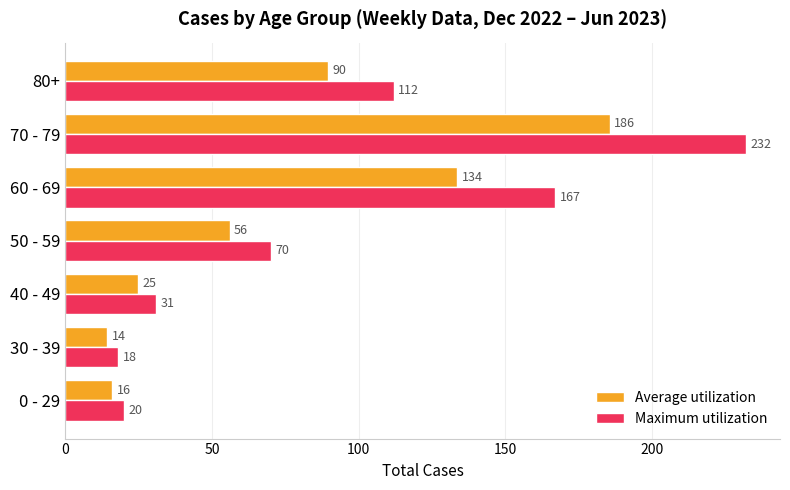

Which series has the largest range (max minus min)?

Maximum utilization